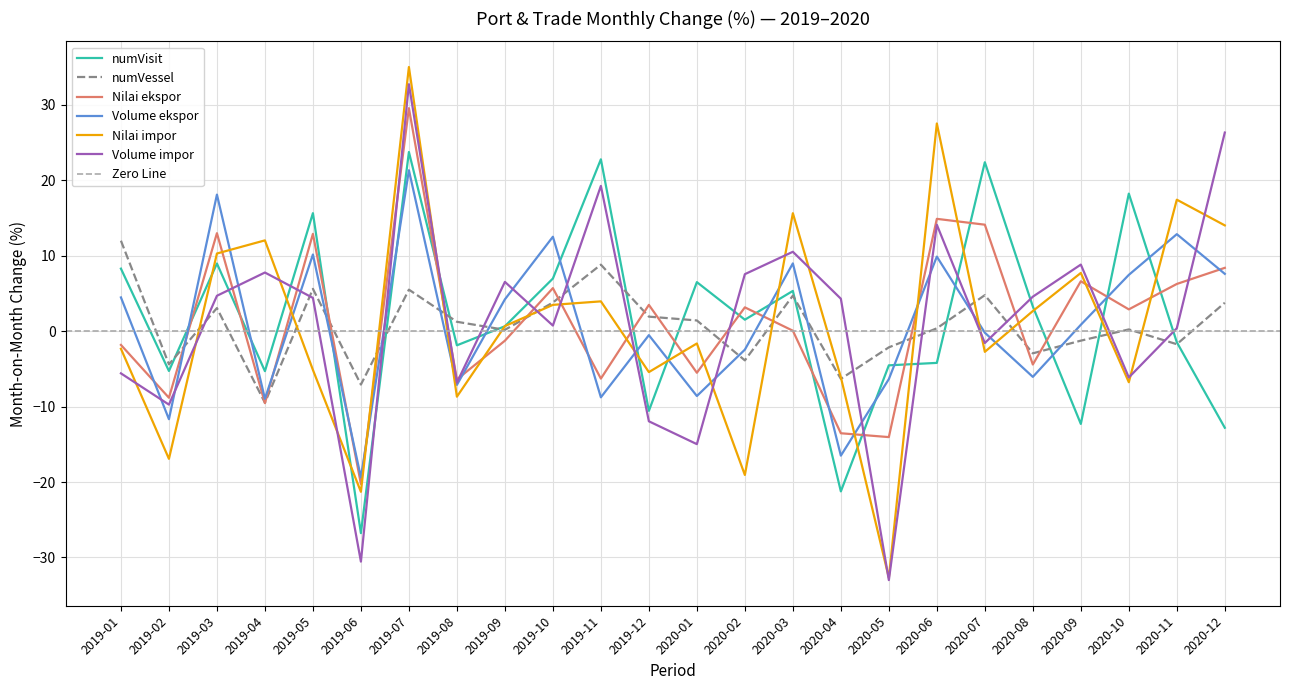

True or false: numVisit and Volume ekspor cross at least once.

True